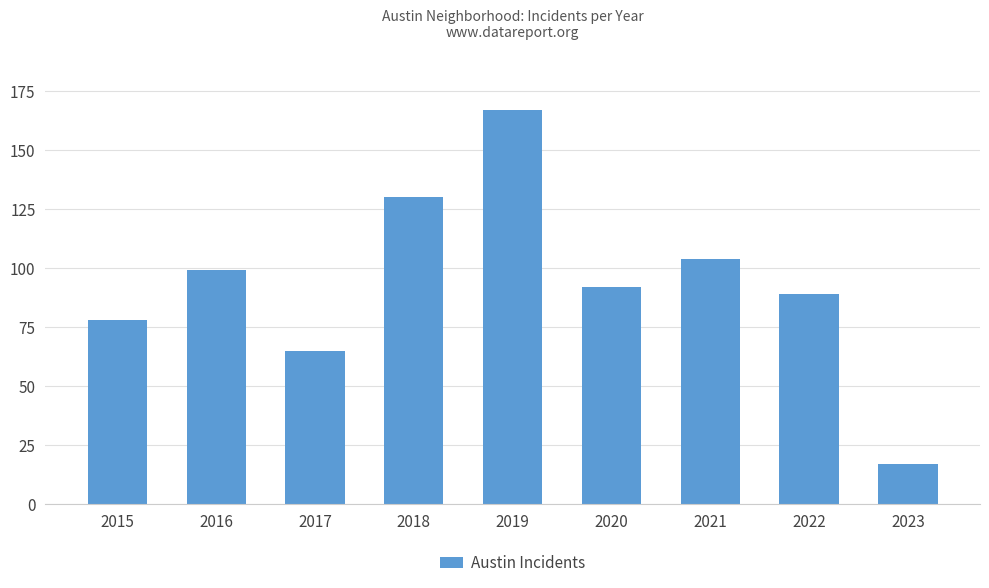

The chart shows a value of 65 at 2017. True or false?

True